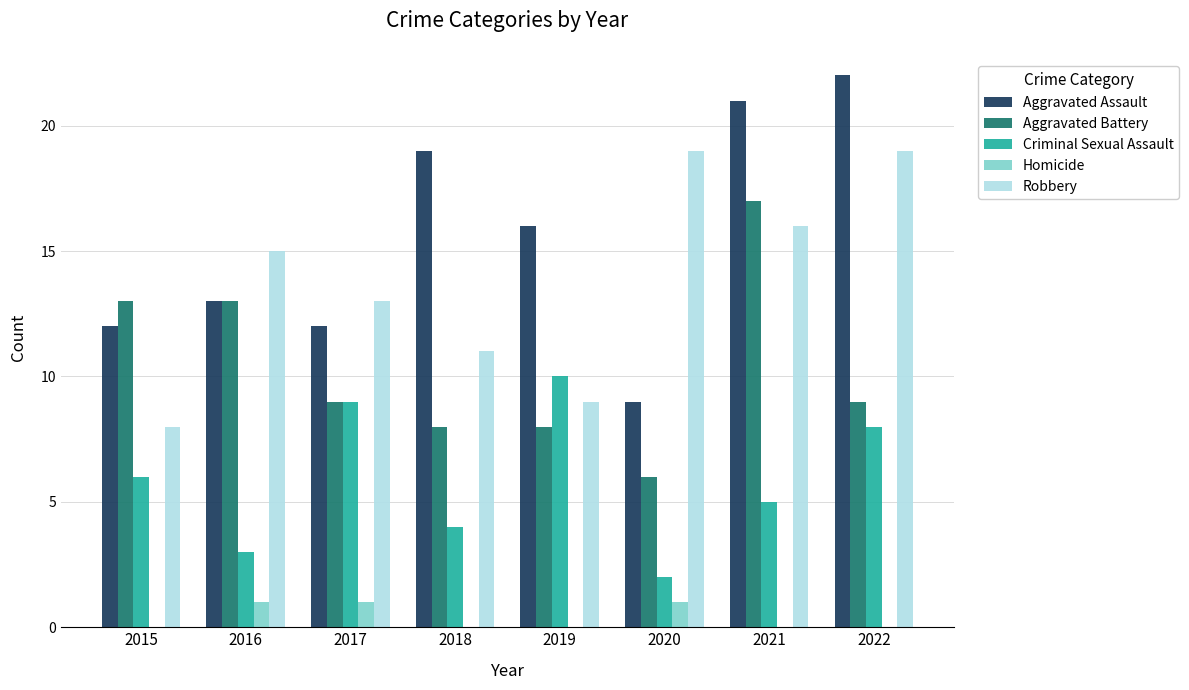

The value of Aggravated Battery at 2021 is 7. True or false?

False